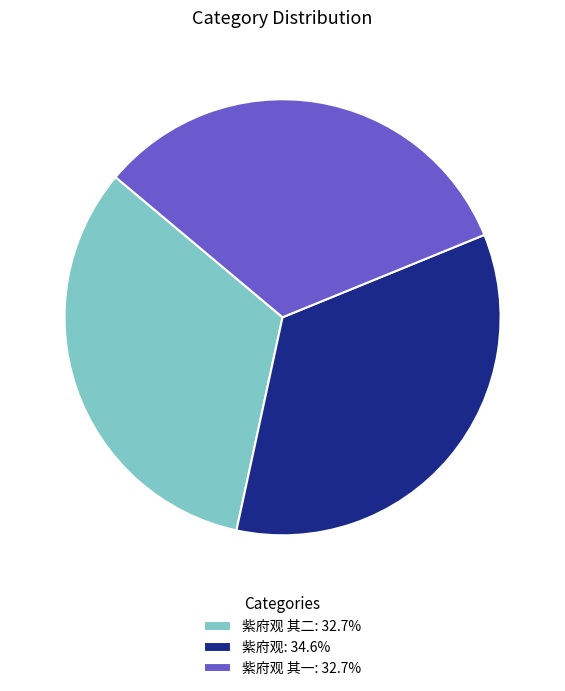

Does 紫府观: 34.6% represent more than half of the total?

No